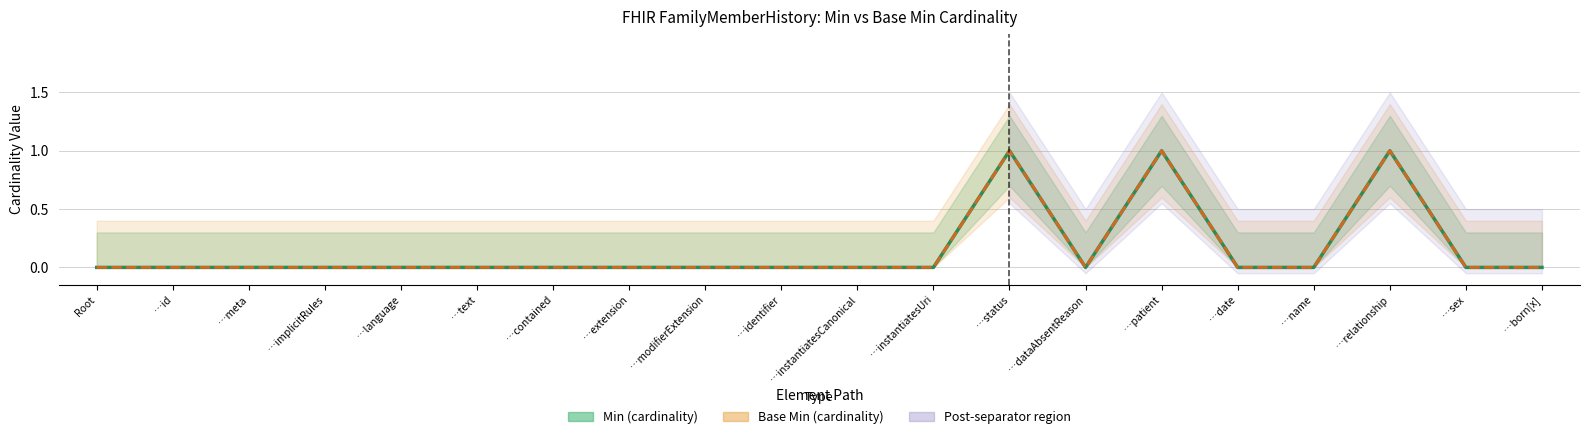

True or false: Min and Base Min cross at least once.

False